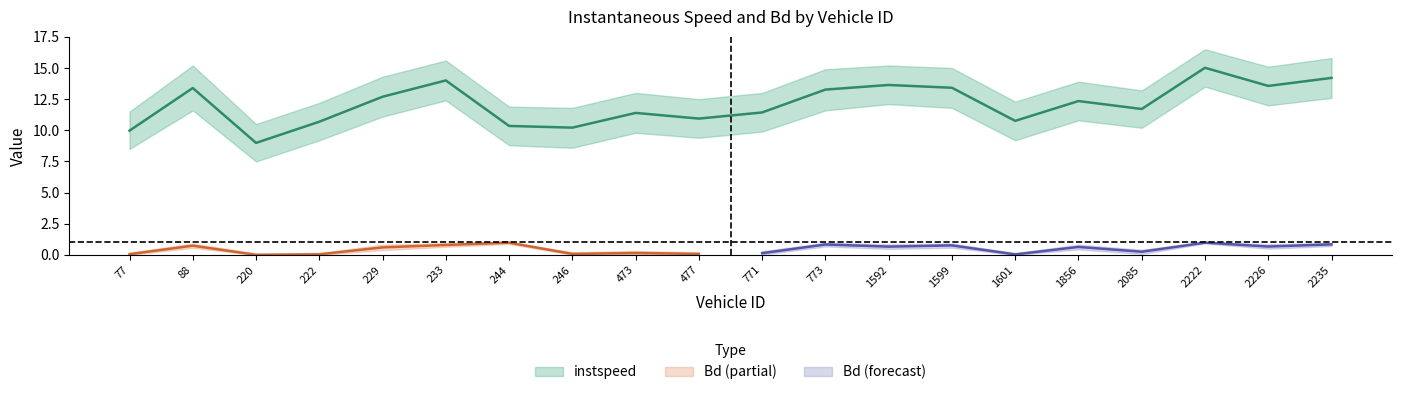

The value at 222.0 is 4.9. True or false?

False